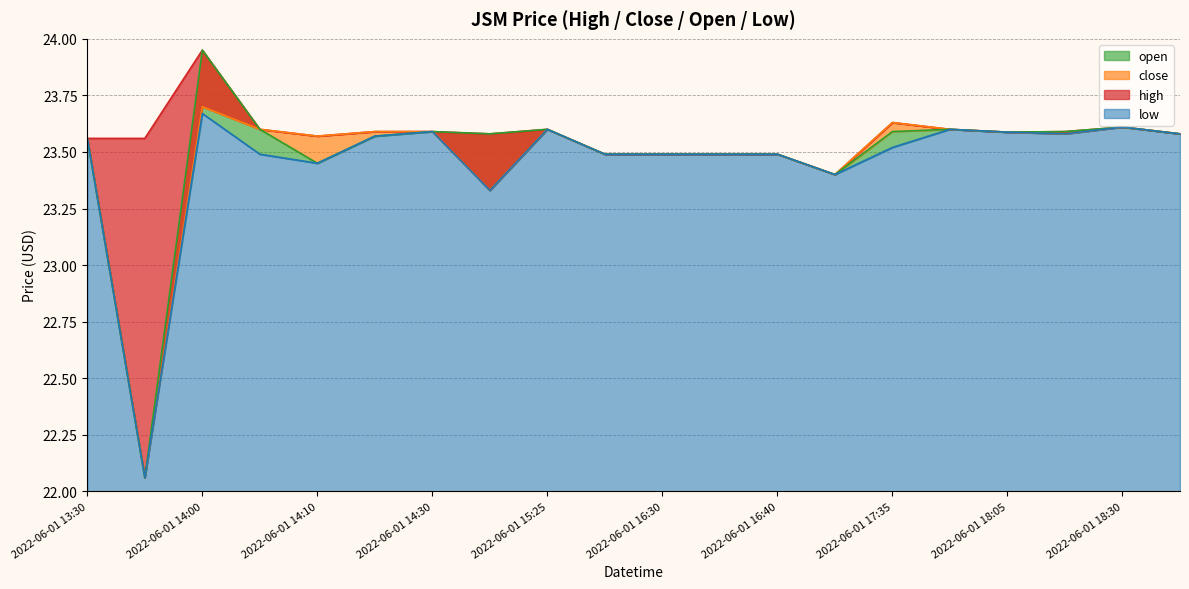

What is the lowest value of the close series?

22.1